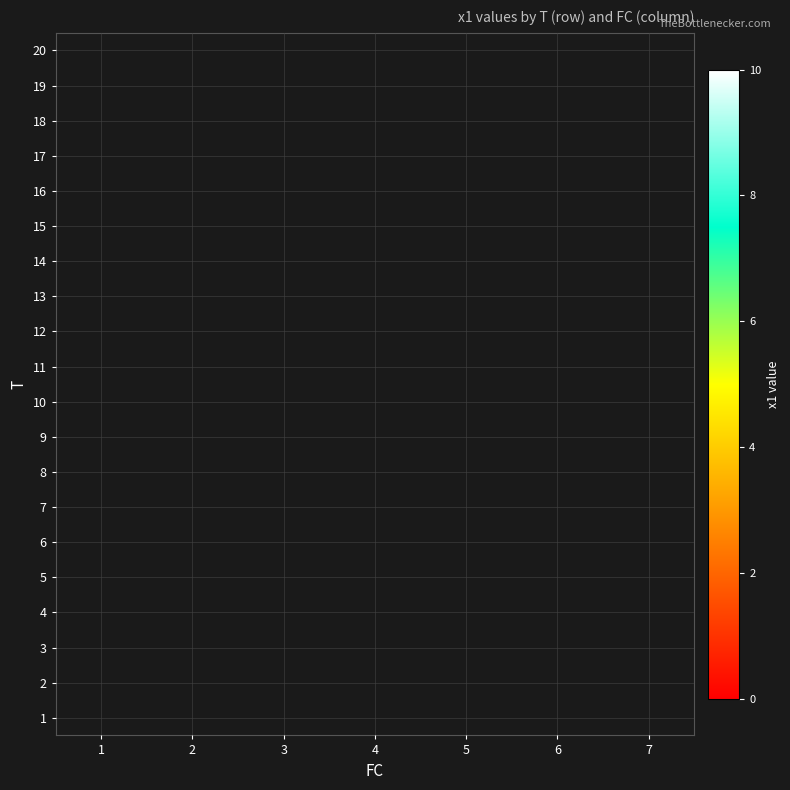

What is the greatest value displayed?

8.0